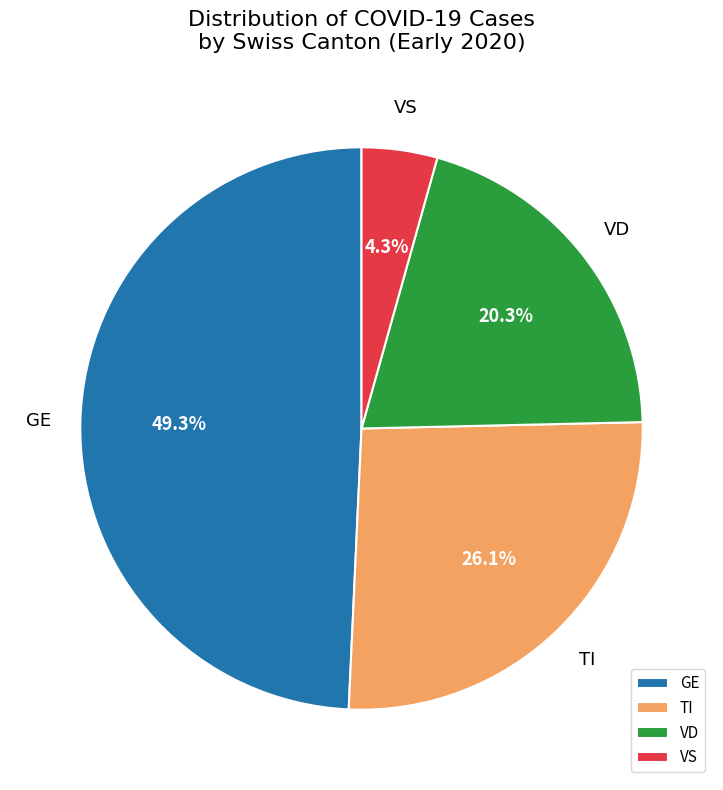

To the nearest percent, what portion does VD represent?

20%